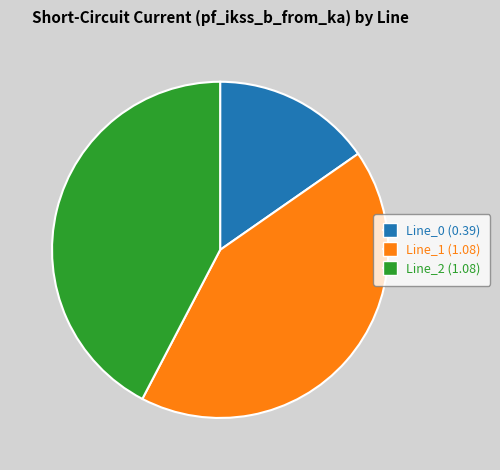

Combined, do Line_0 and Line_1 account for over 50%?

Yes